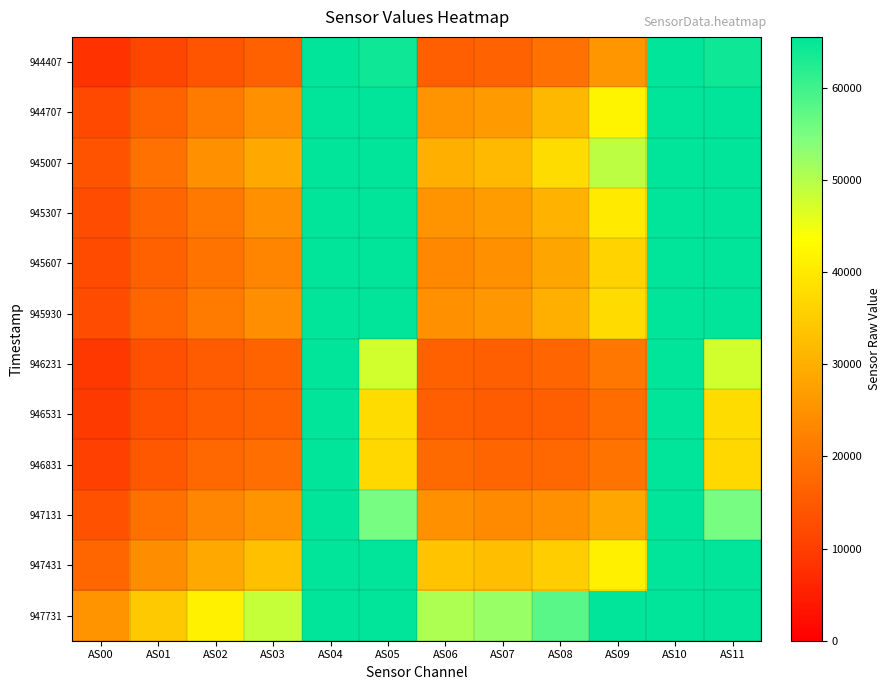

Which series has the largest range (max minus min)?

944407